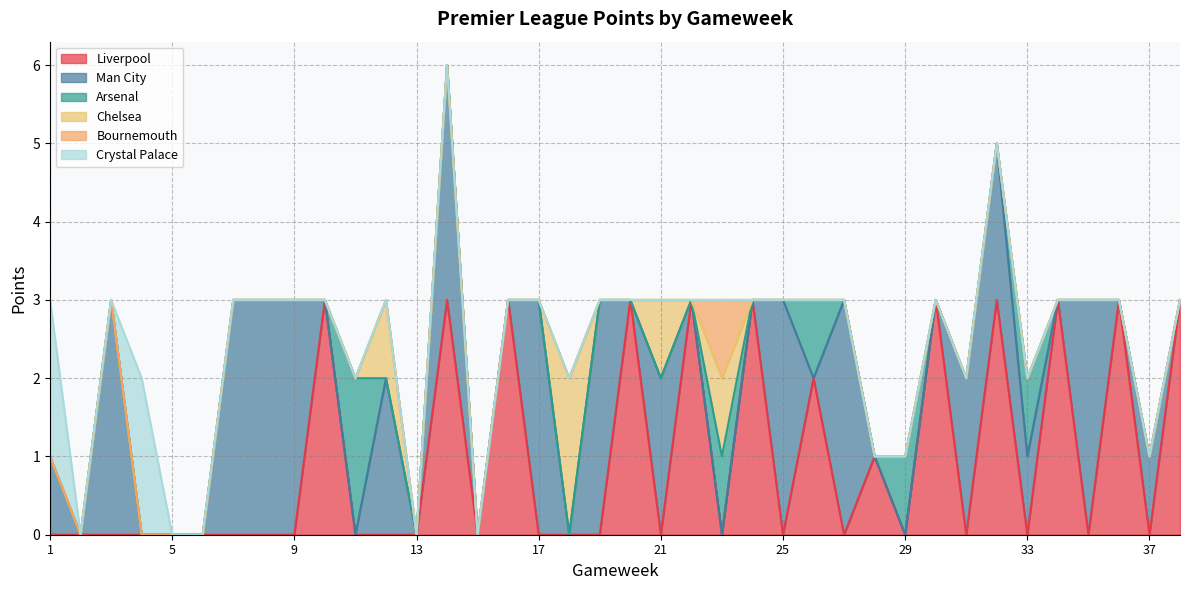

What is the maximum value for Man City?

3